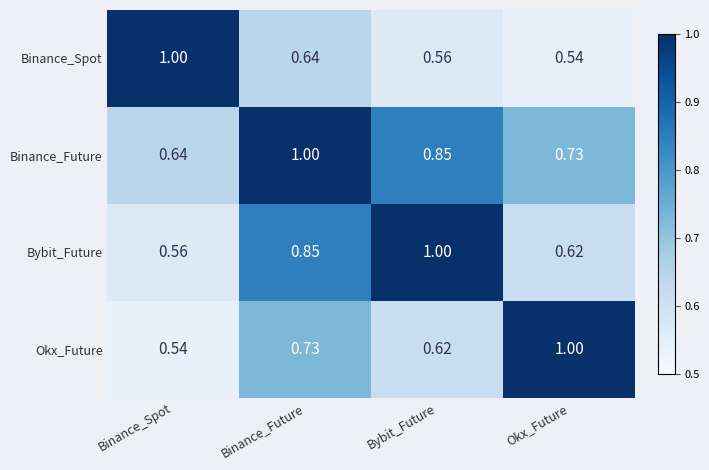

At which label does Binance_Spot reach its minimum?

Okx_Future